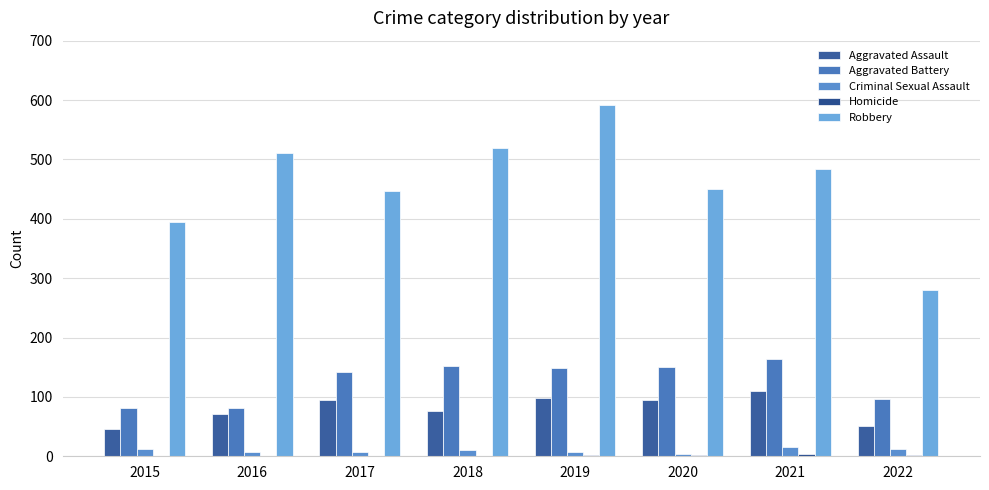

What value does the Robbery series have at 2015, to the nearest 10?

400